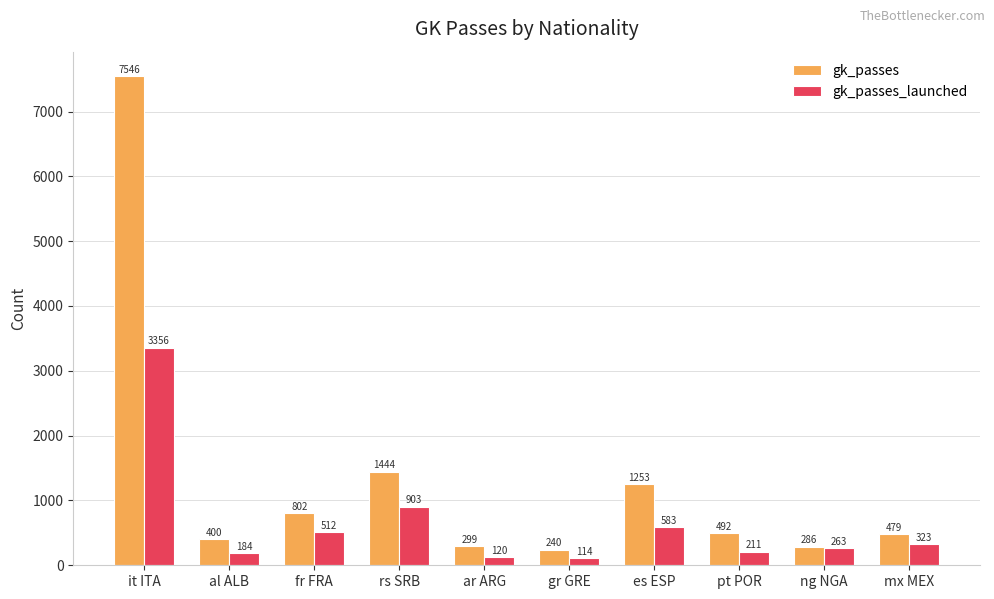

Is the value of gk_passes at mx MEX greater than the value of gk_passes_launched at it ITA?

No